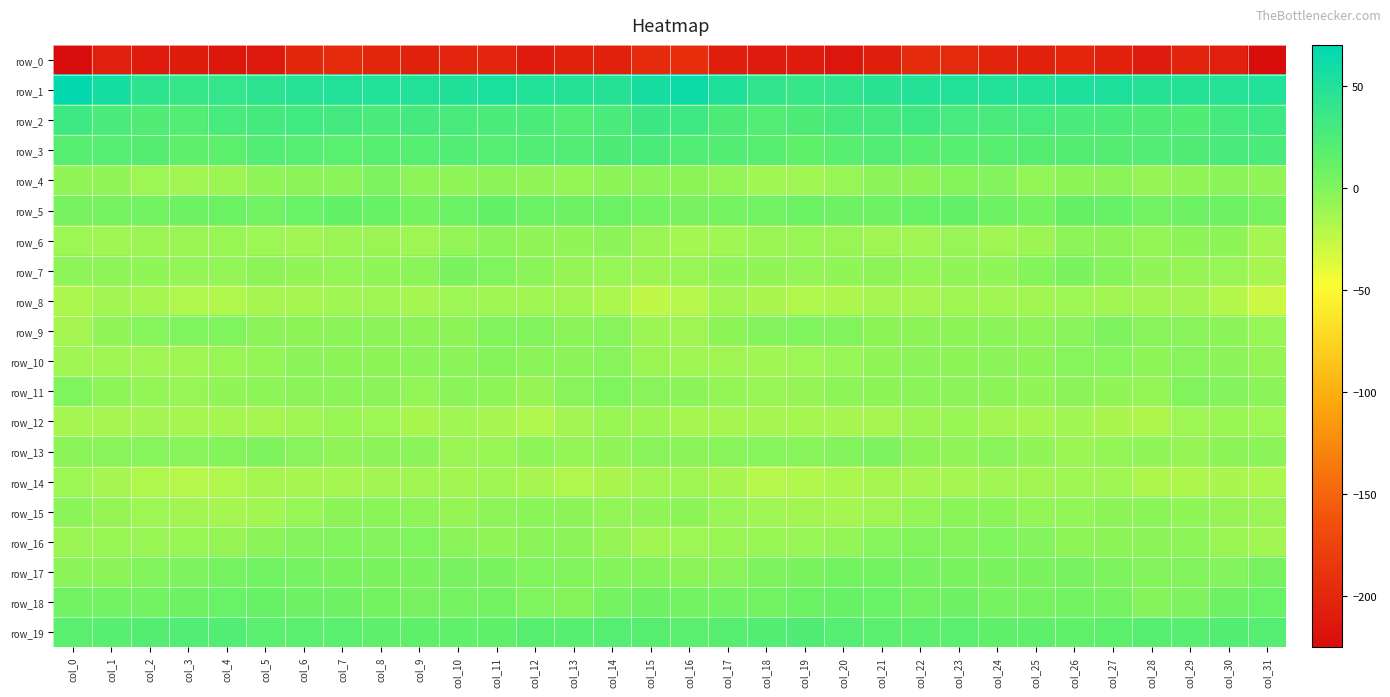

Which label corresponds to the smallest value in the chart?

col_0